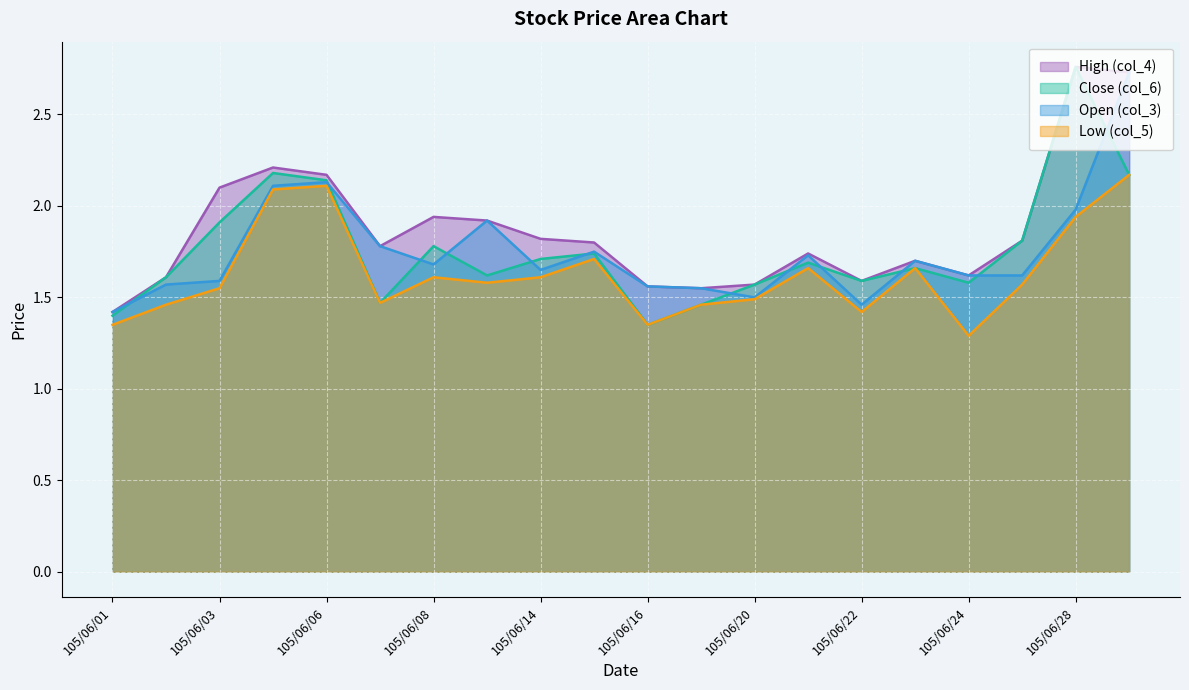

How many lines are shown in the chart?

4